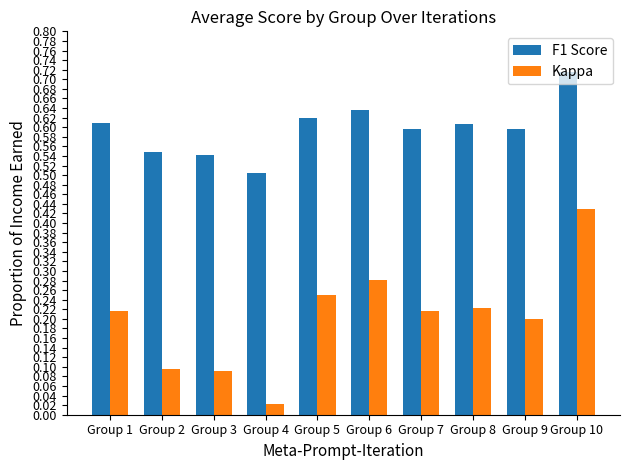

List the series in order of their peak value, lowest first.

Kappa, F1 Score